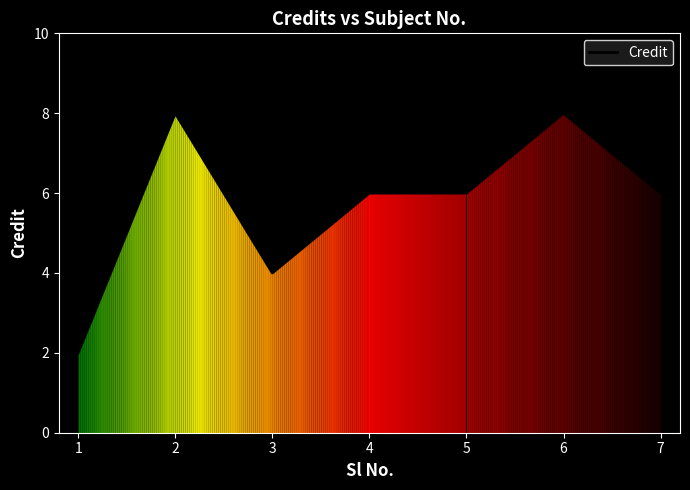

At which category does the chart reach its minimum across all series?

1